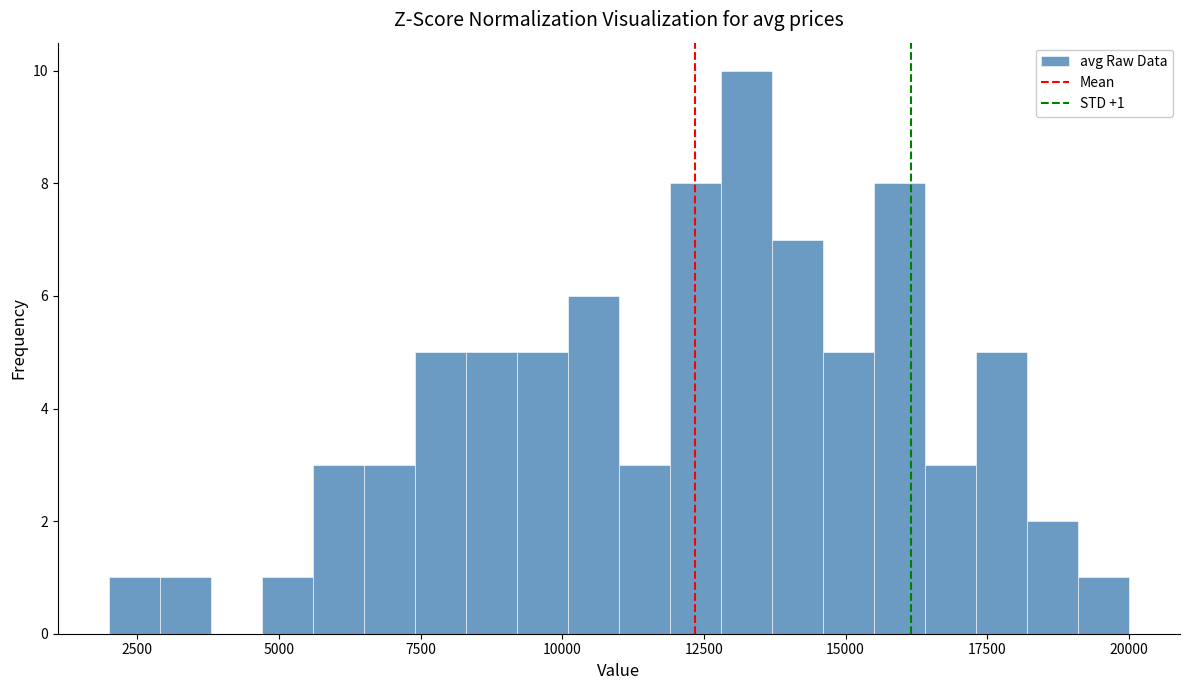

Read against the x-axis, roughly where is the centre of the tallest bar?

13500